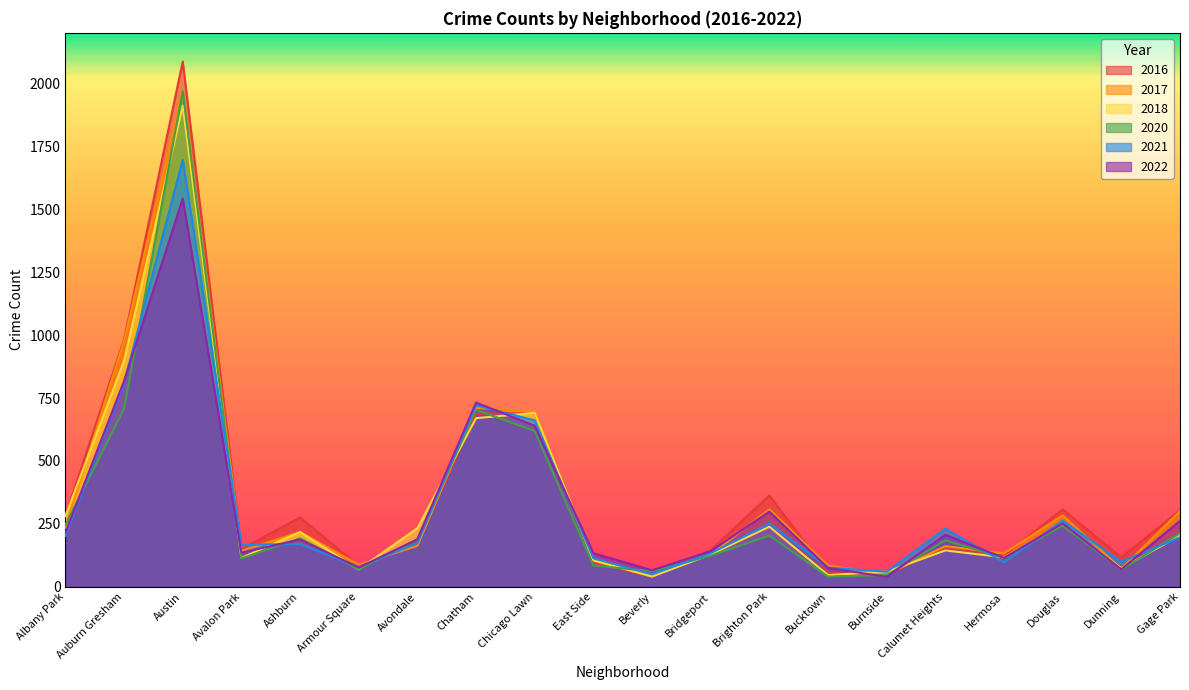

What is the label of the 3rd point from the right?

Douglas